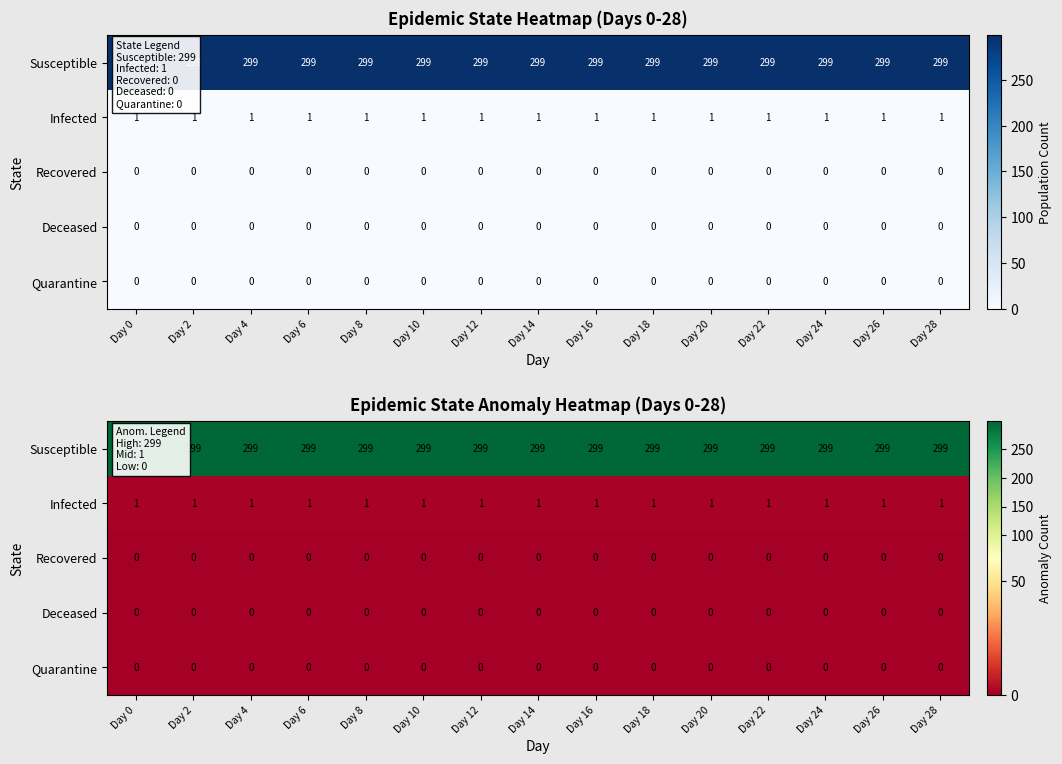

List the series in order of their peak value, highest first.

Susceptible, Infected, Recovered, Deceased, Quarantine